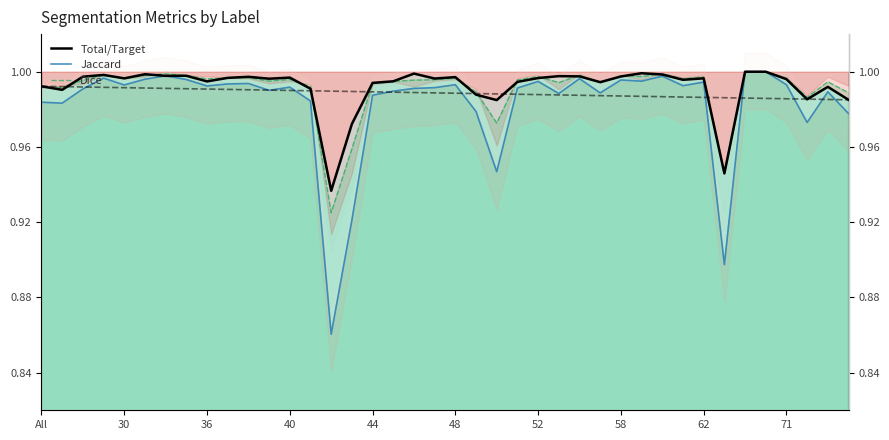

What is the sum of the Jaccard values at 36 and 10?

2.0